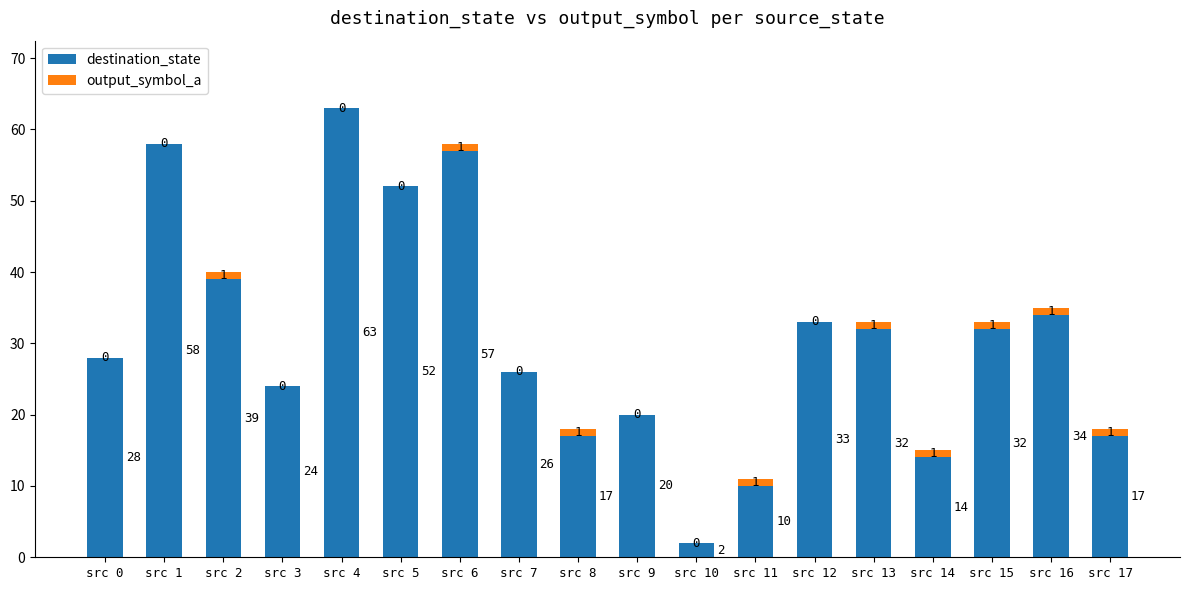

Which category has the highest value in the destination_state series?

src 4